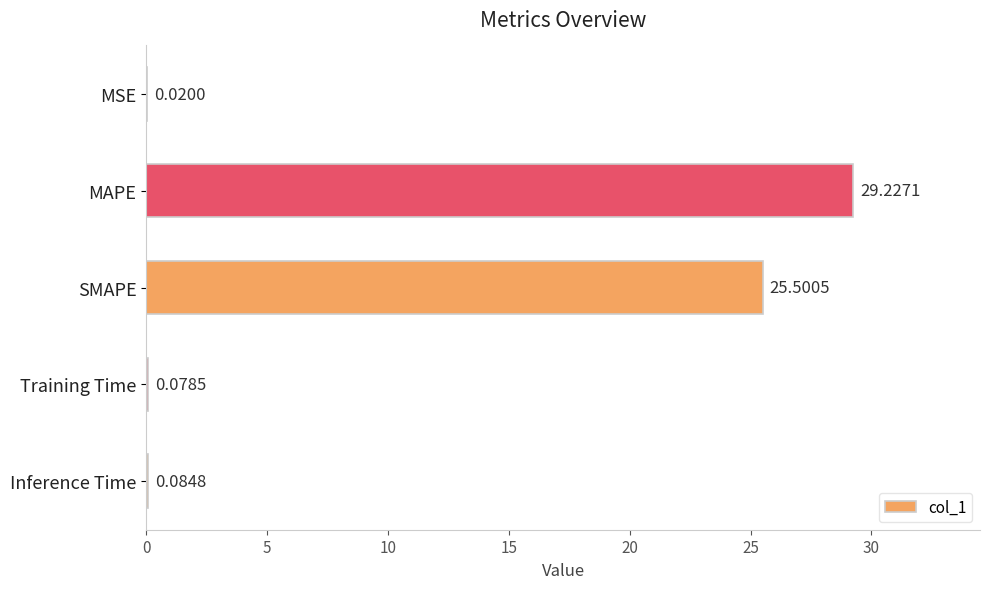

What is the change in value from MSE to SMAPE?

+25.5